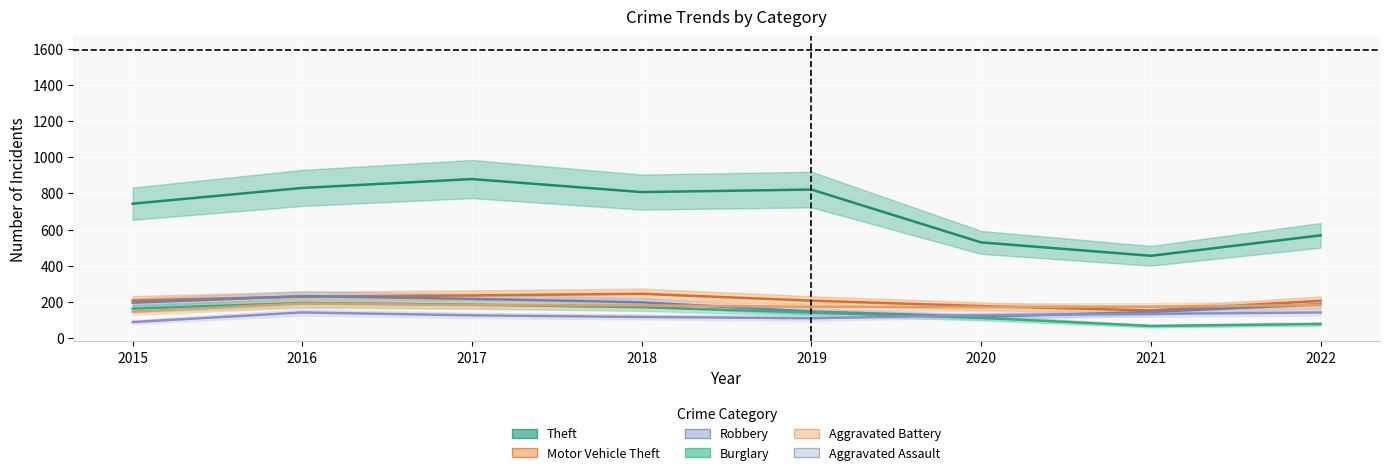

At 2018, list the series in order from largest to smallest.

Theft, Motor Vehicle Theft, Robbery, Aggravated Battery, Burglary, Aggravated Assault